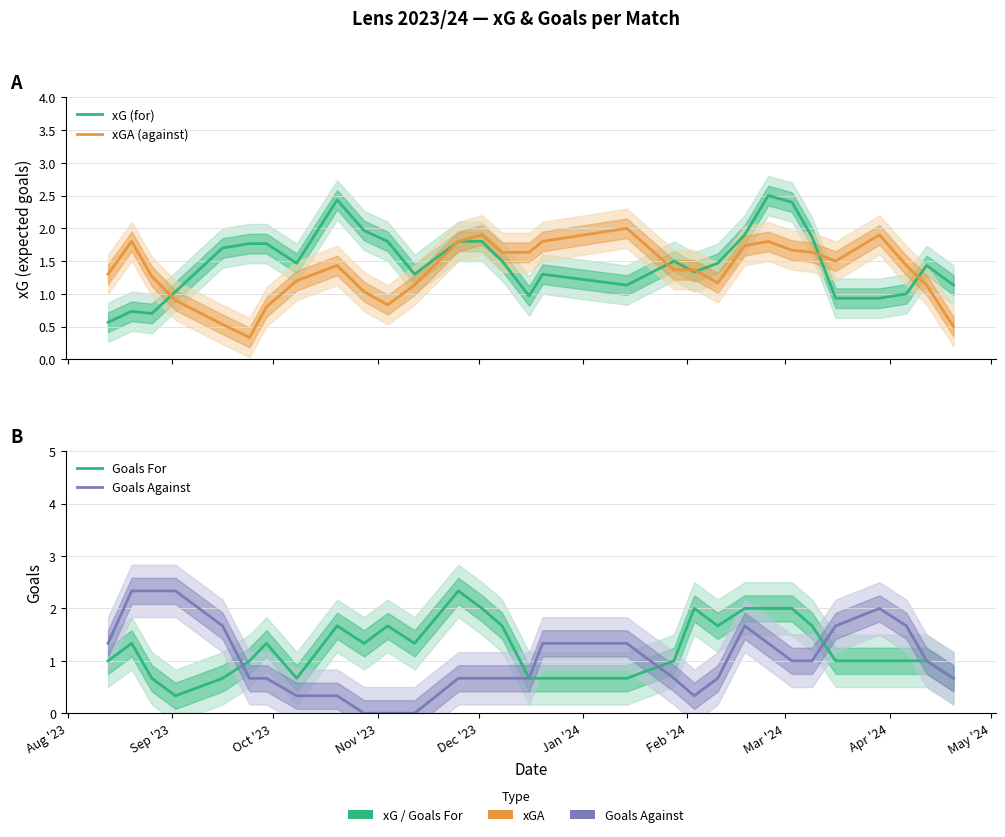

The value of xGA (against) at 12 is 1.2. True or false?

False